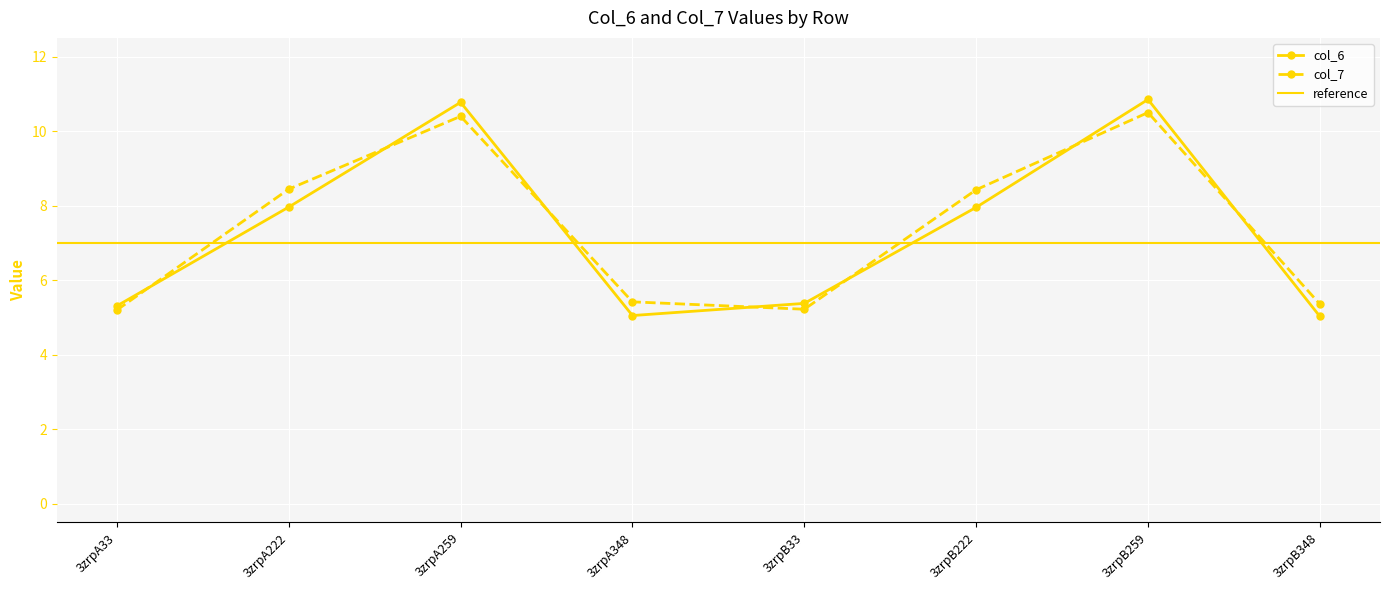

Read the col_6 value at 3zrpA259.

10.8